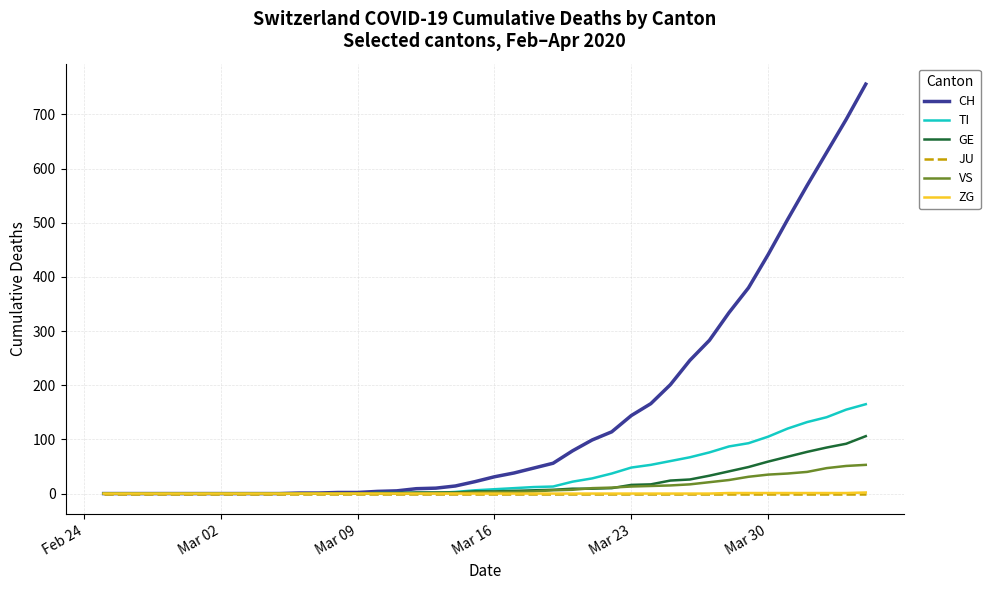

Count the number of categories in the chart.

40